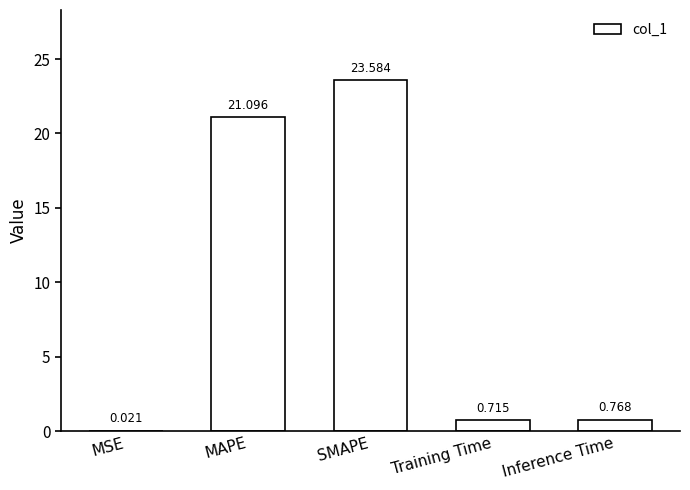

Where is the data nearest to the value 11?

MAPE